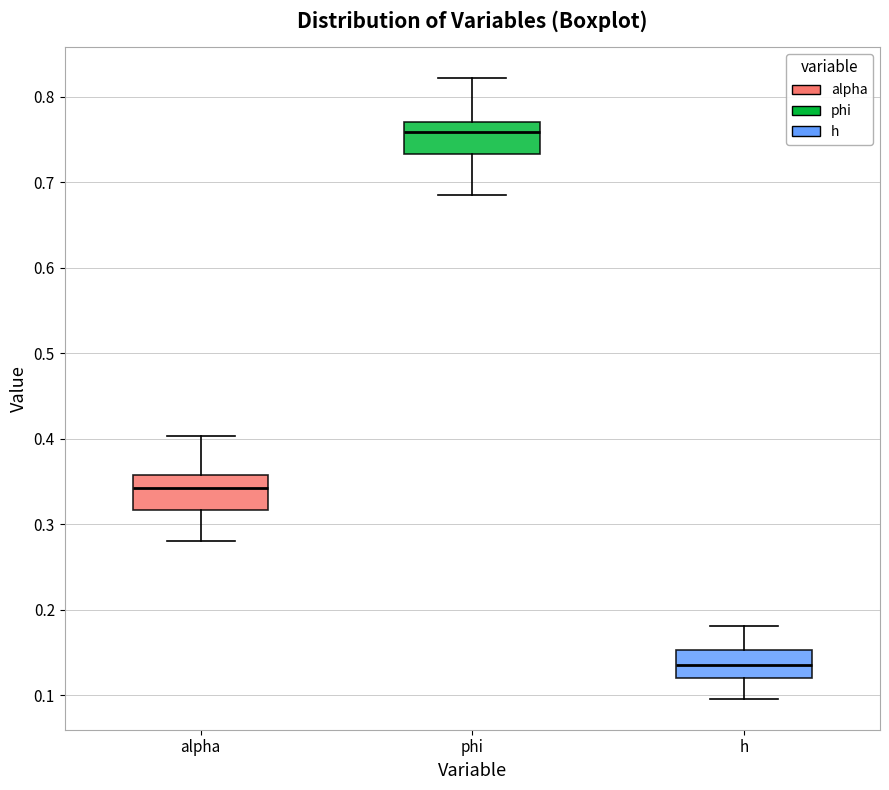

Which box's median line is the highest?

phi